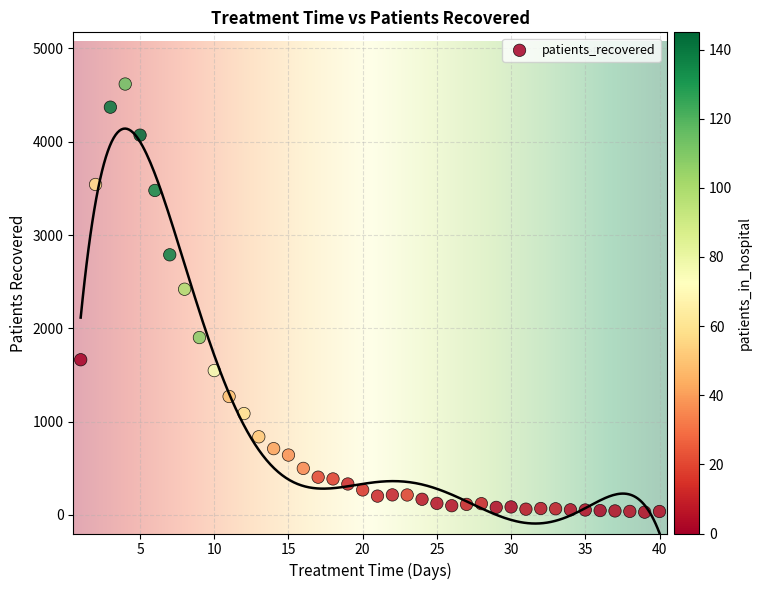

What is the range of Y values (max minus min)?

4590